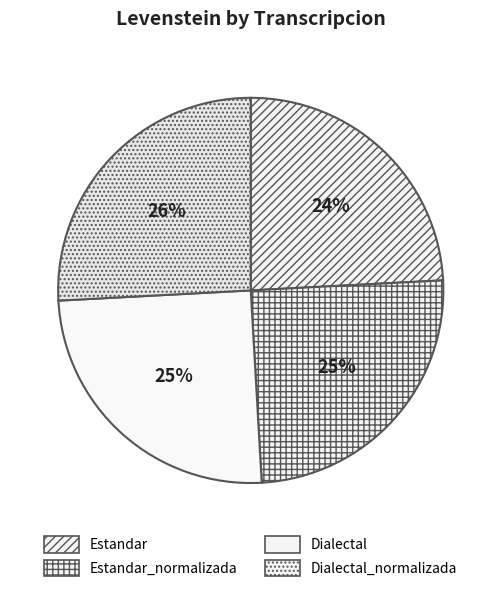

Rank the categories by value from highest to lowest.

Dialectal_normalizada, Dialectal, Estandar_normalizada, Estandar